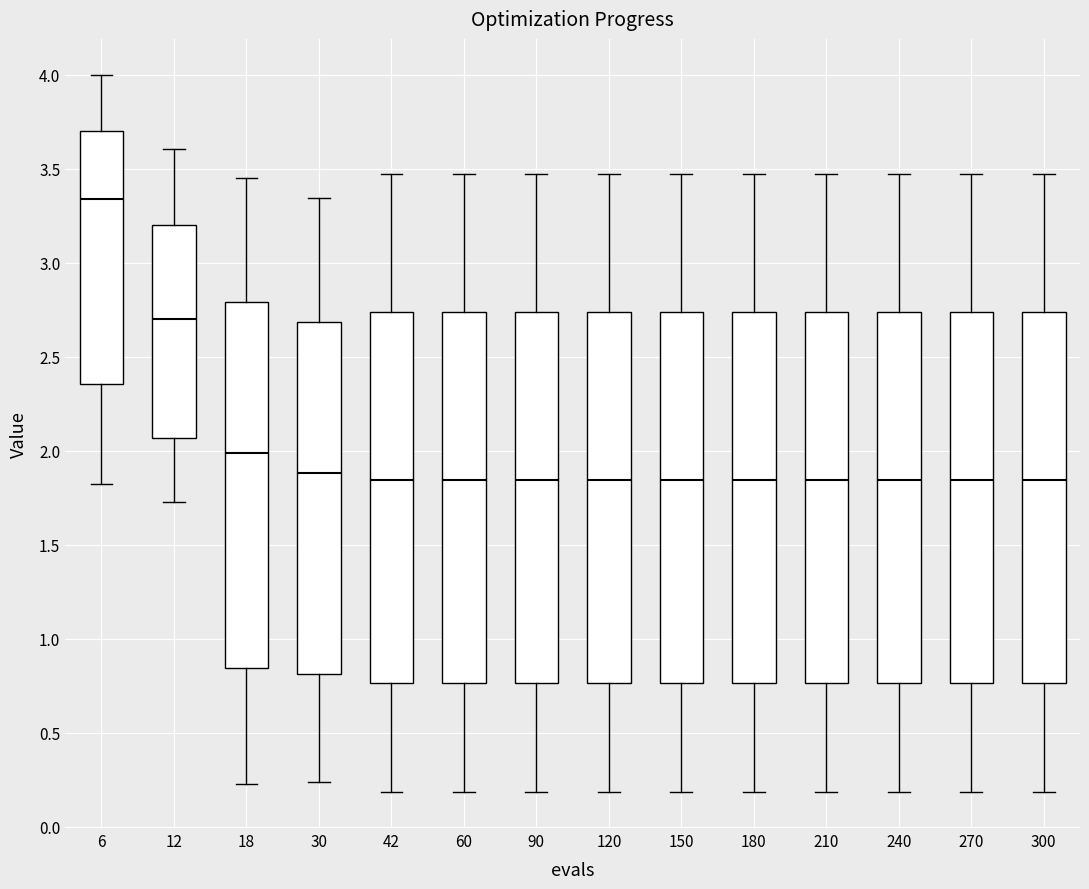

Which box's median line is the highest?

6